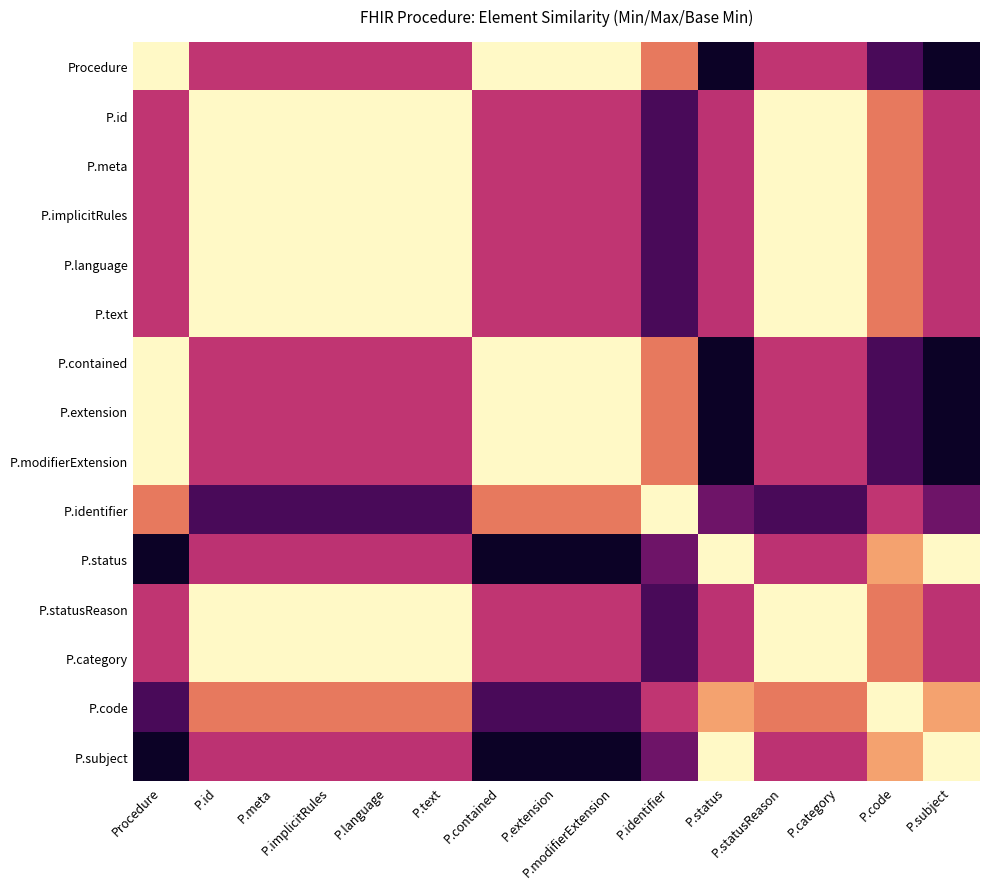

What is the total value across all series at P.id?

108.0